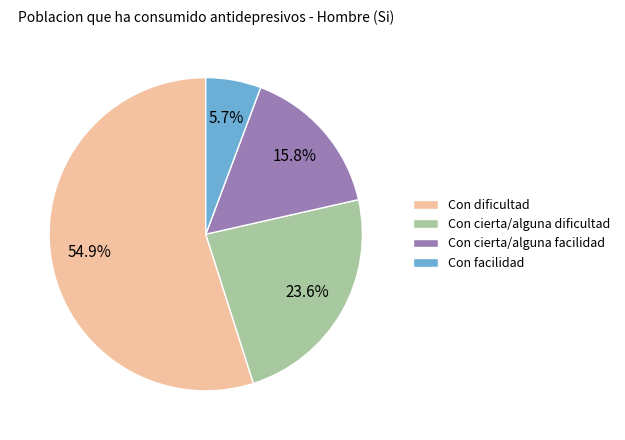

To the nearest percent, what is the average slice percentage?

25%